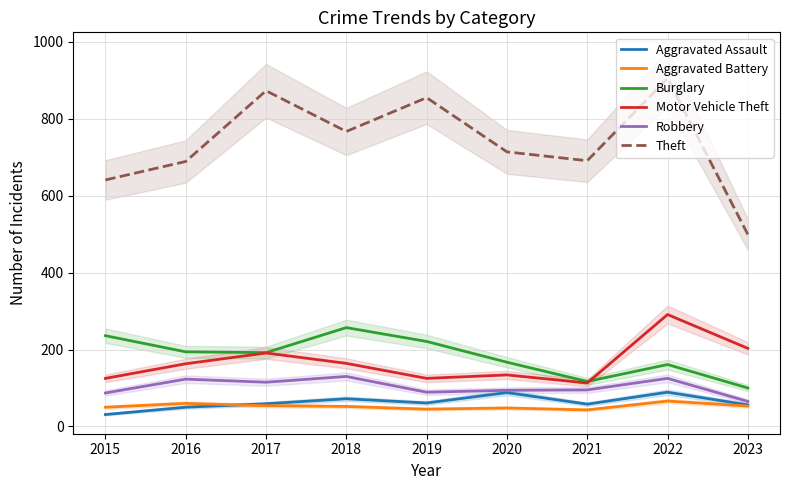

Rank the categories by Theft value from lowest to highest.

2023, 2015, 2016, 2021, 2020, 2018, 2019, 2017, 2022